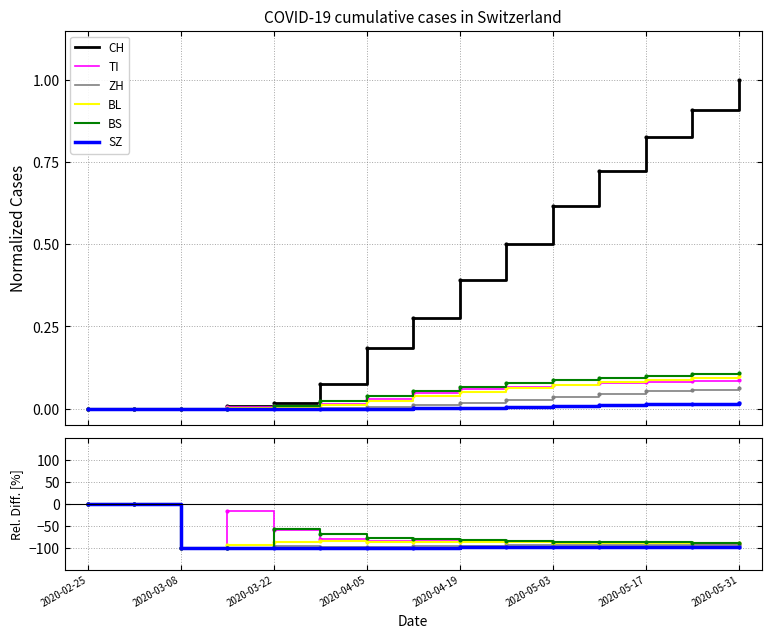

What value does the ZH series have at 2020-05-03?

-94.1